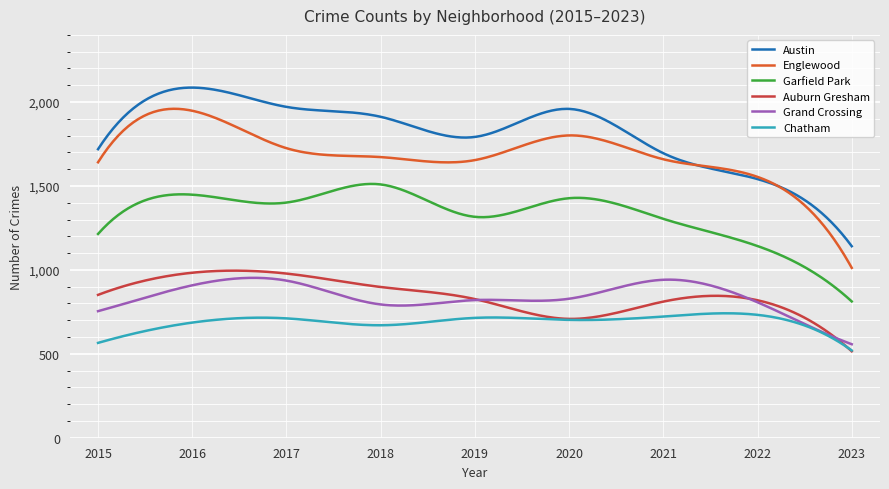

True or false: Garfield Park and Englewood cross at least once.

False